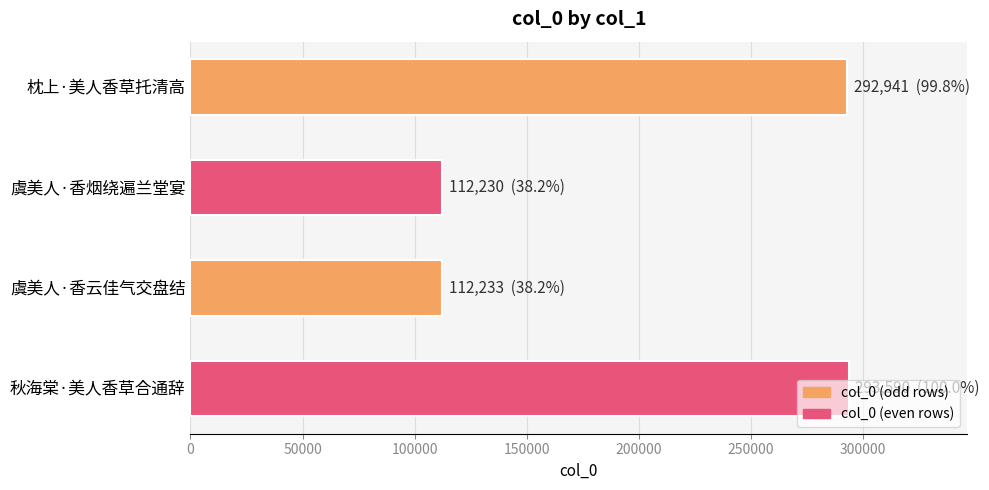

What is the smallest value displayed?

112230